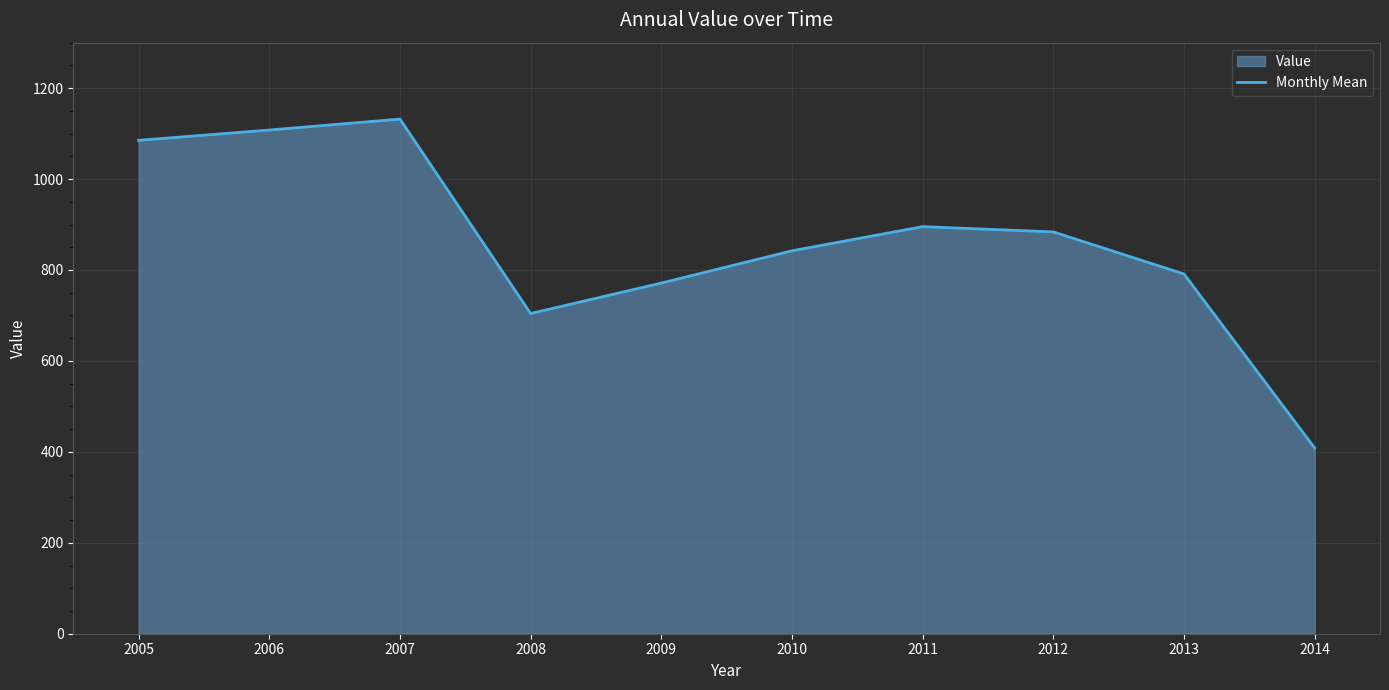

What is the difference between the second highest and second lowest values?

403.6